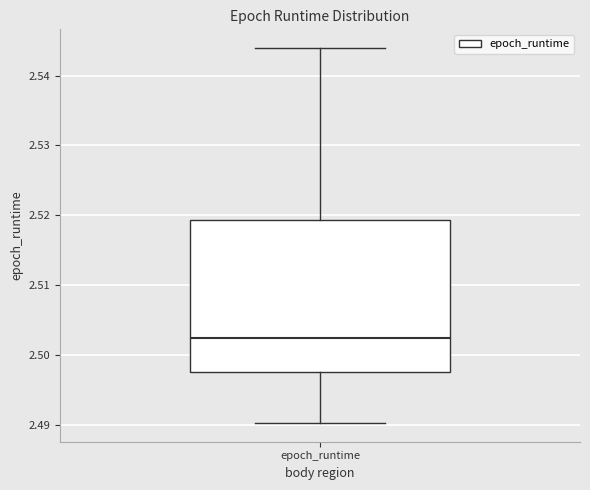

Where does the upper whisker of the box for epoch_runtime end on the y-axis? The values are not printed on the chart, so give them approximately, as read against the axis.

2.544